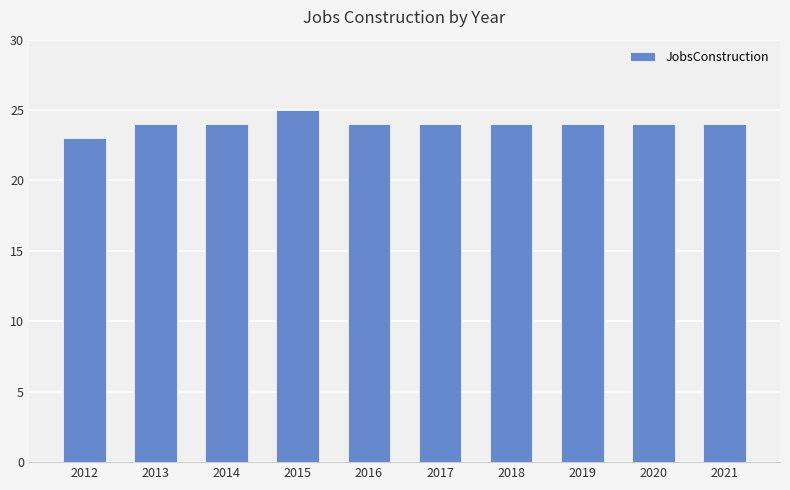

How many distinct data groups are displayed?

1